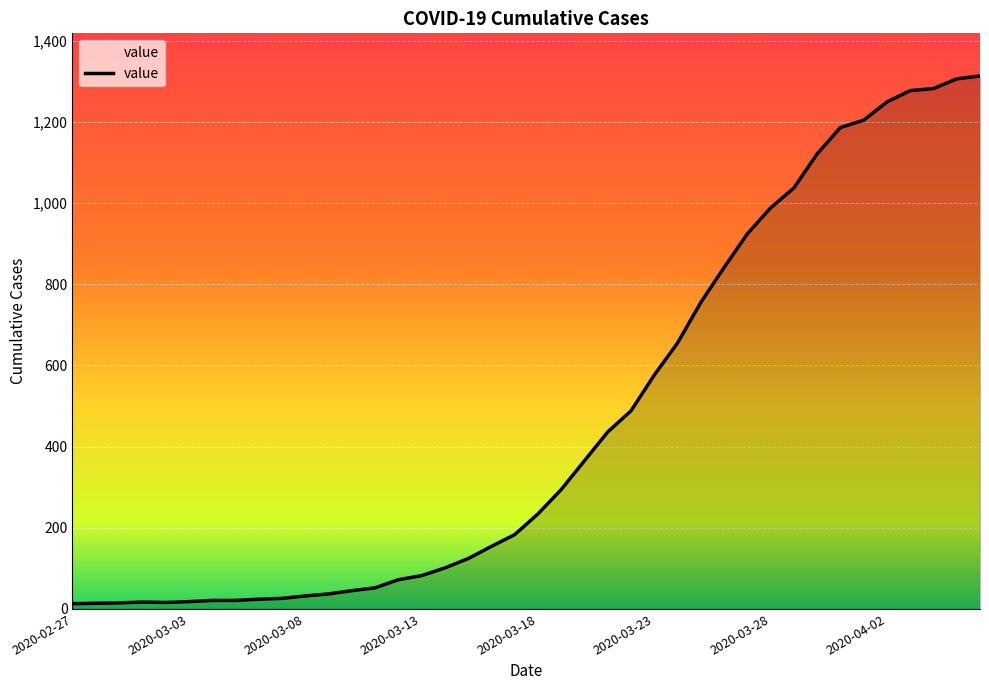

What is the average value?

465